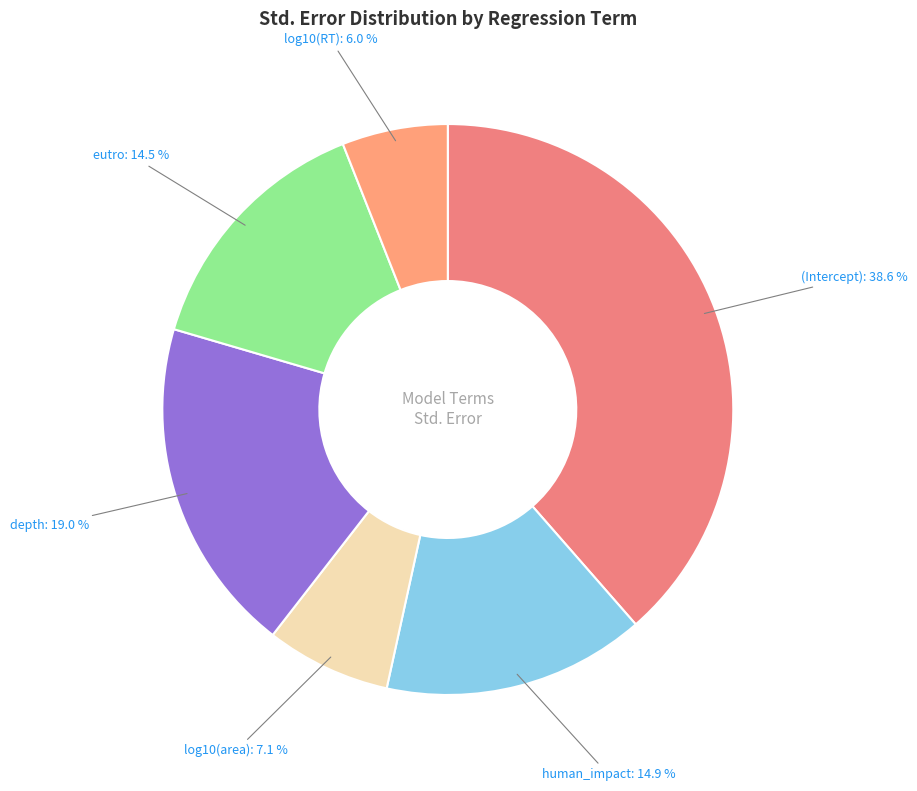

How many slices are in this pie chart?

6